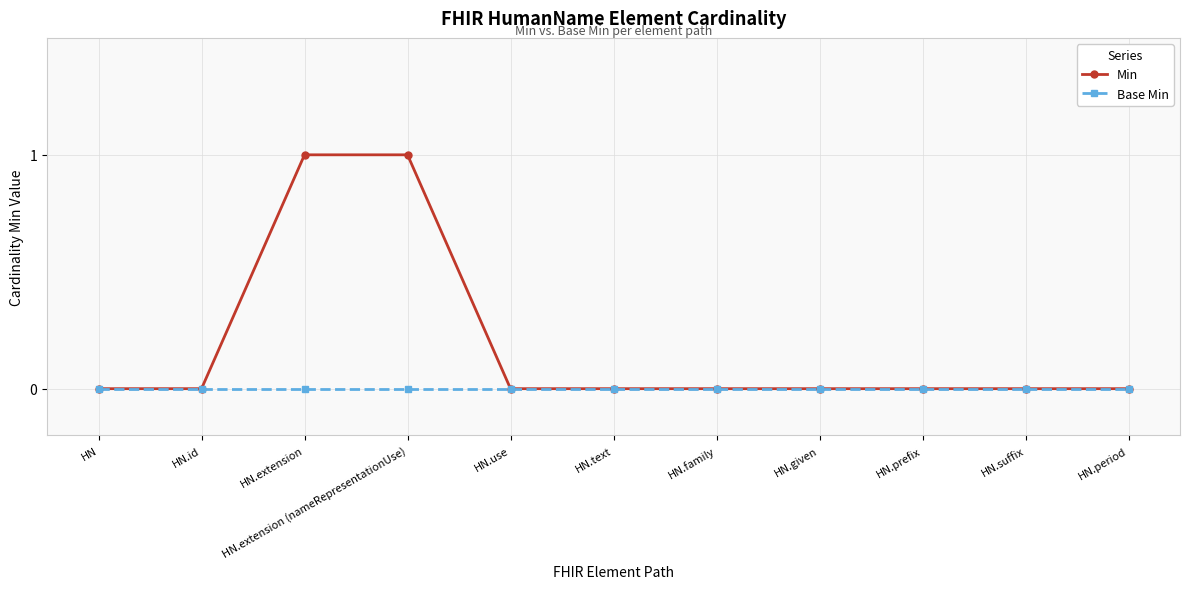

What position from the right is HN?

11